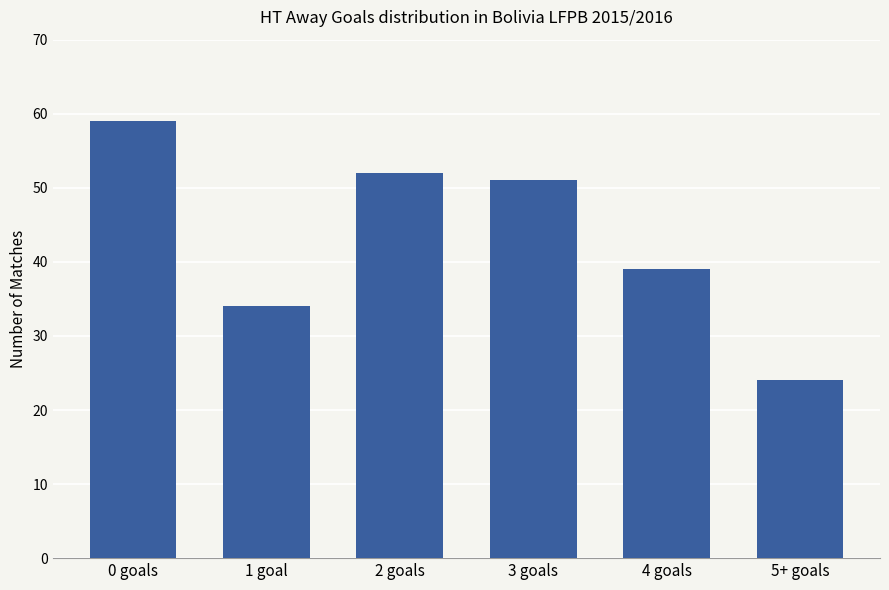

What is the difference between the values at 2 goals and 1 goal?

18